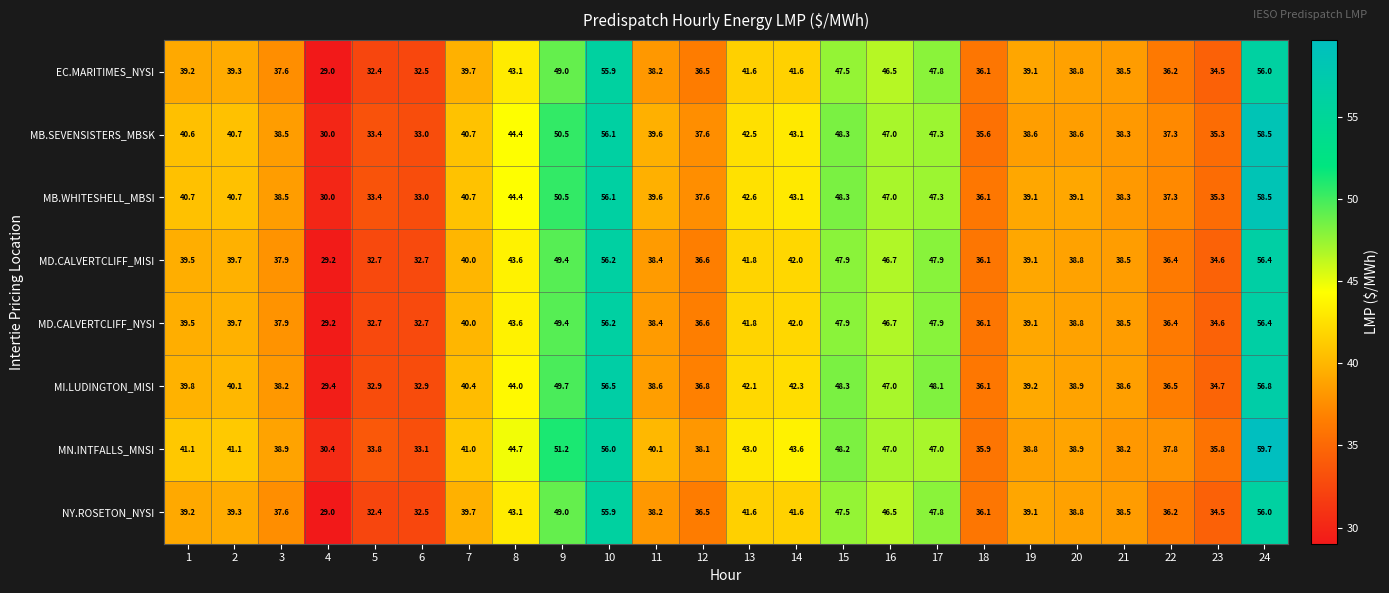

At which category is the sum across all series the highest?

24